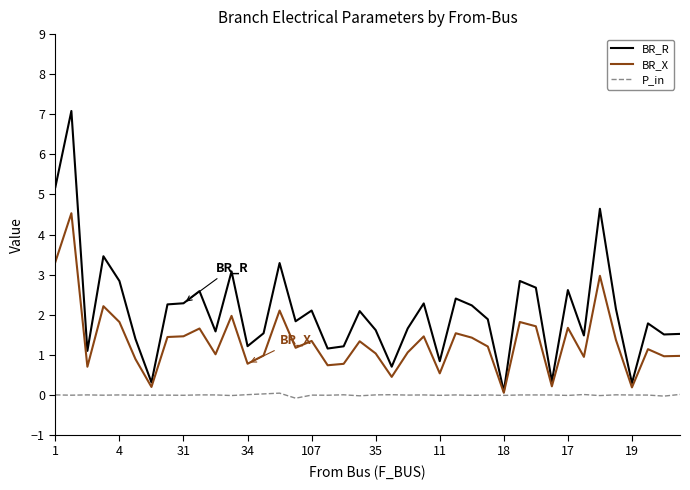

Which series has the largest range (max minus min)?

BR_R